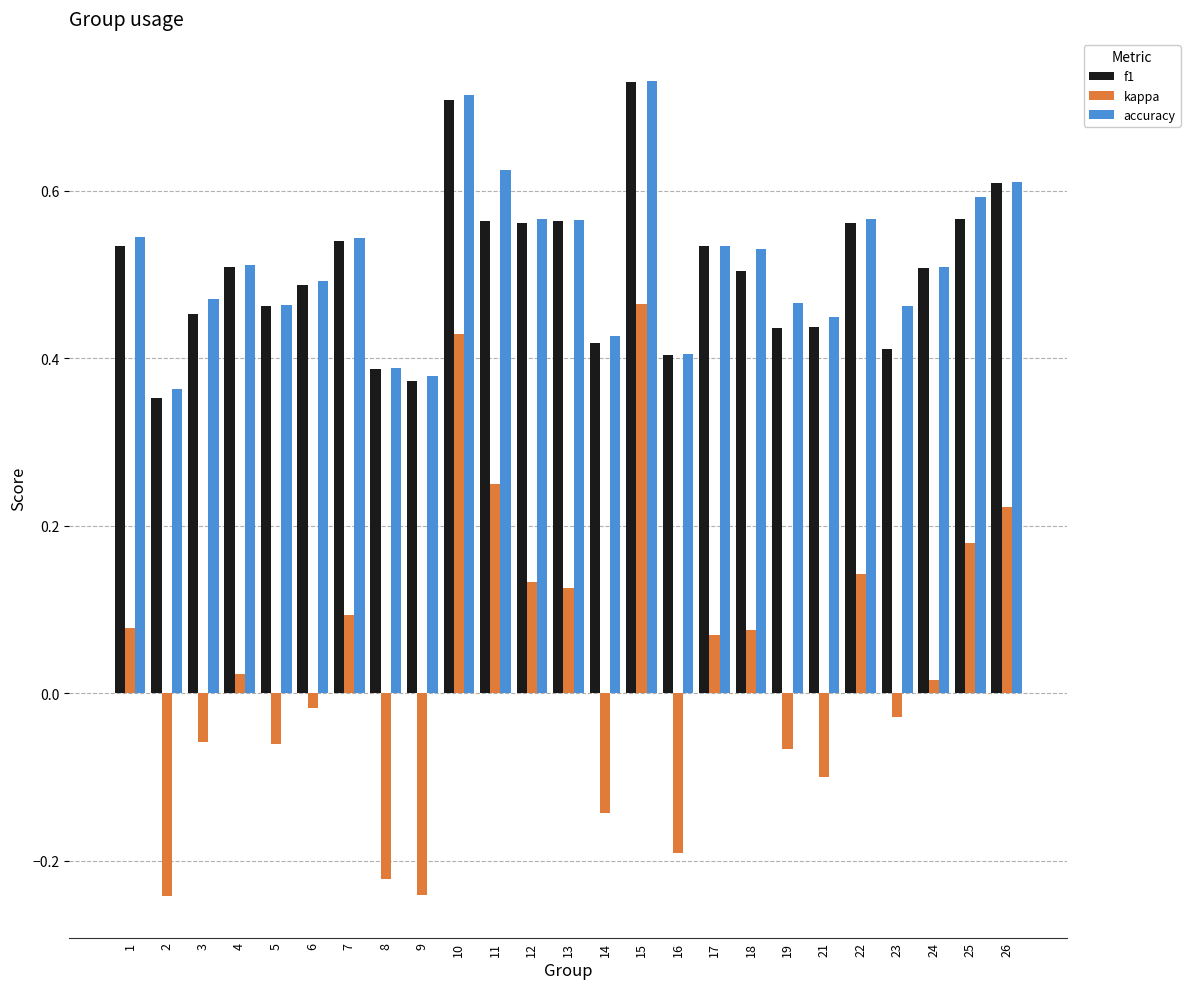

Are the bars horizontal?

No